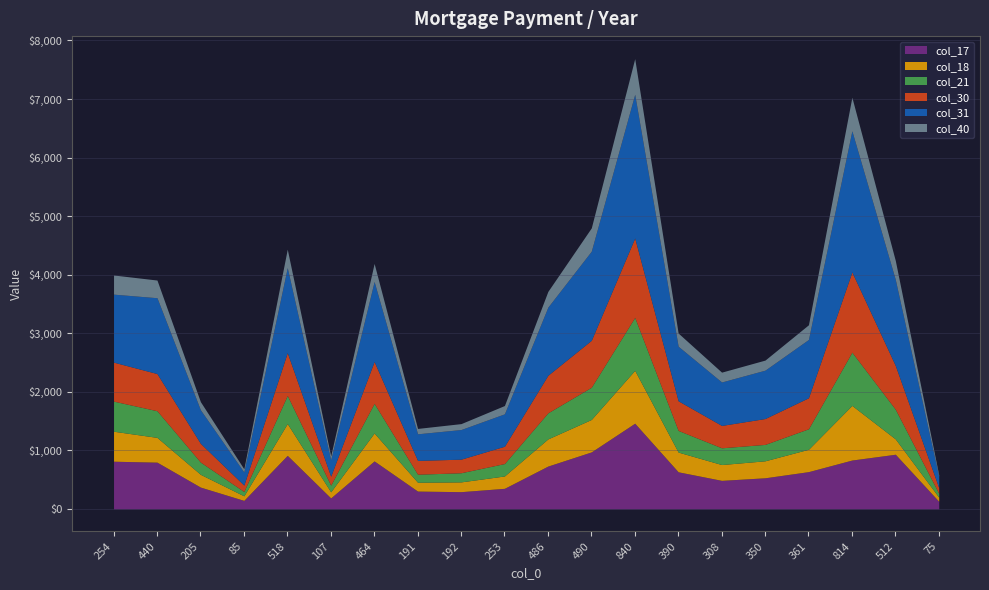

After their last crossing, which series has the higher values: col_18 or col_40?

col_18